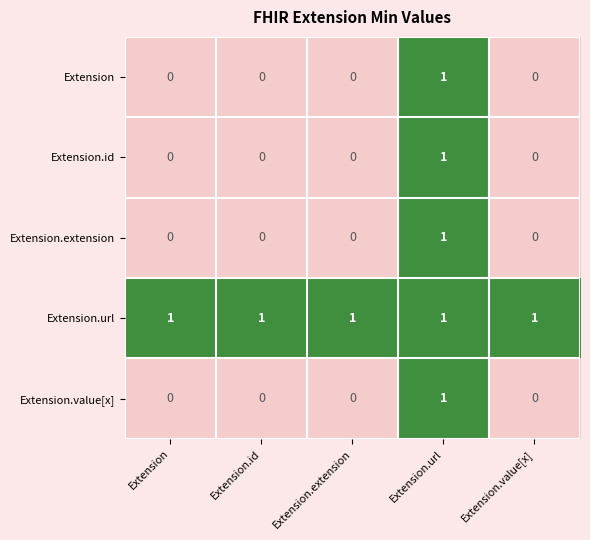

At which category is the sum across all series the highest?

Extension.url